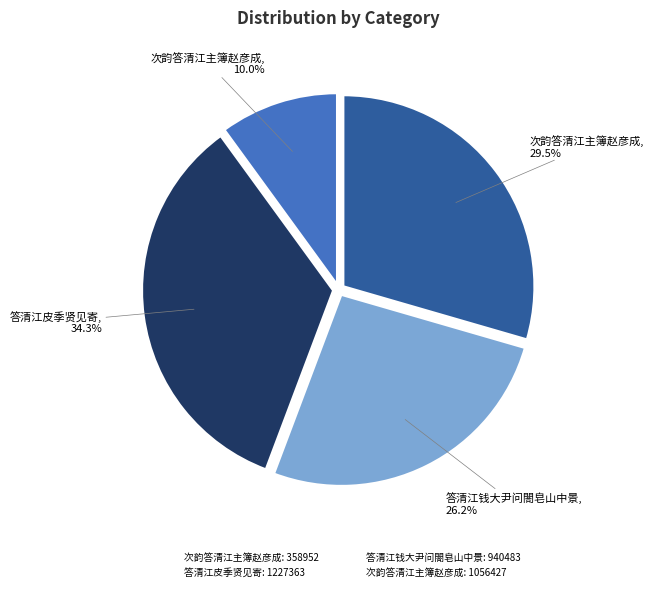

Does any single category account for the majority?

No